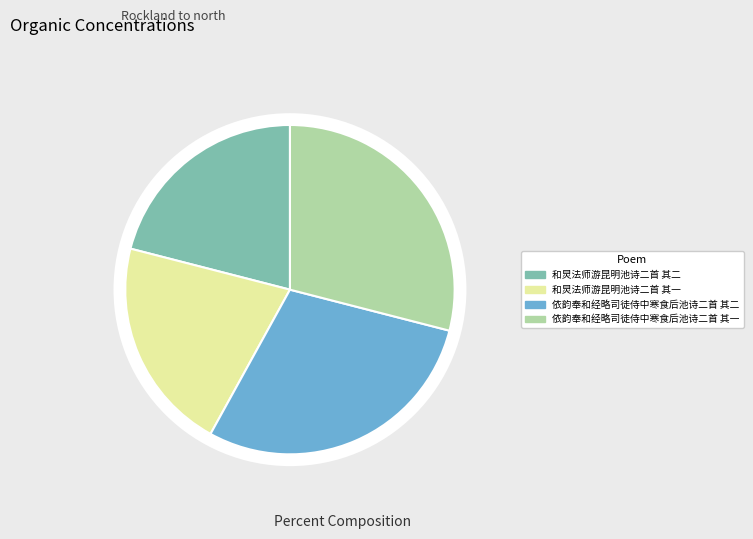

Is 依韵奉和经略司徒侍中寒食后池诗二首 其二 the majority of the pie?

No